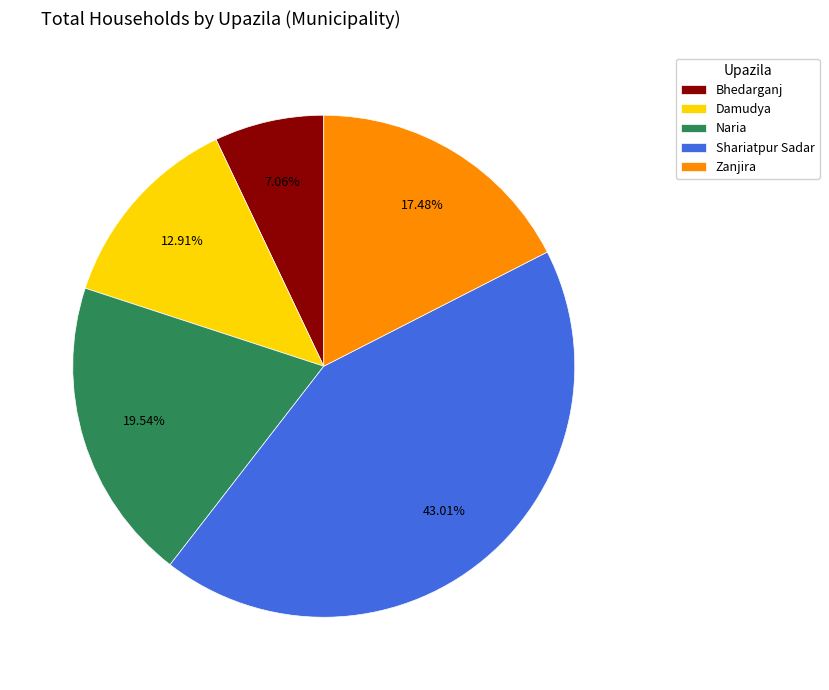

Do Bhedarganj and Zanjira together represent more than half of the pie?

No